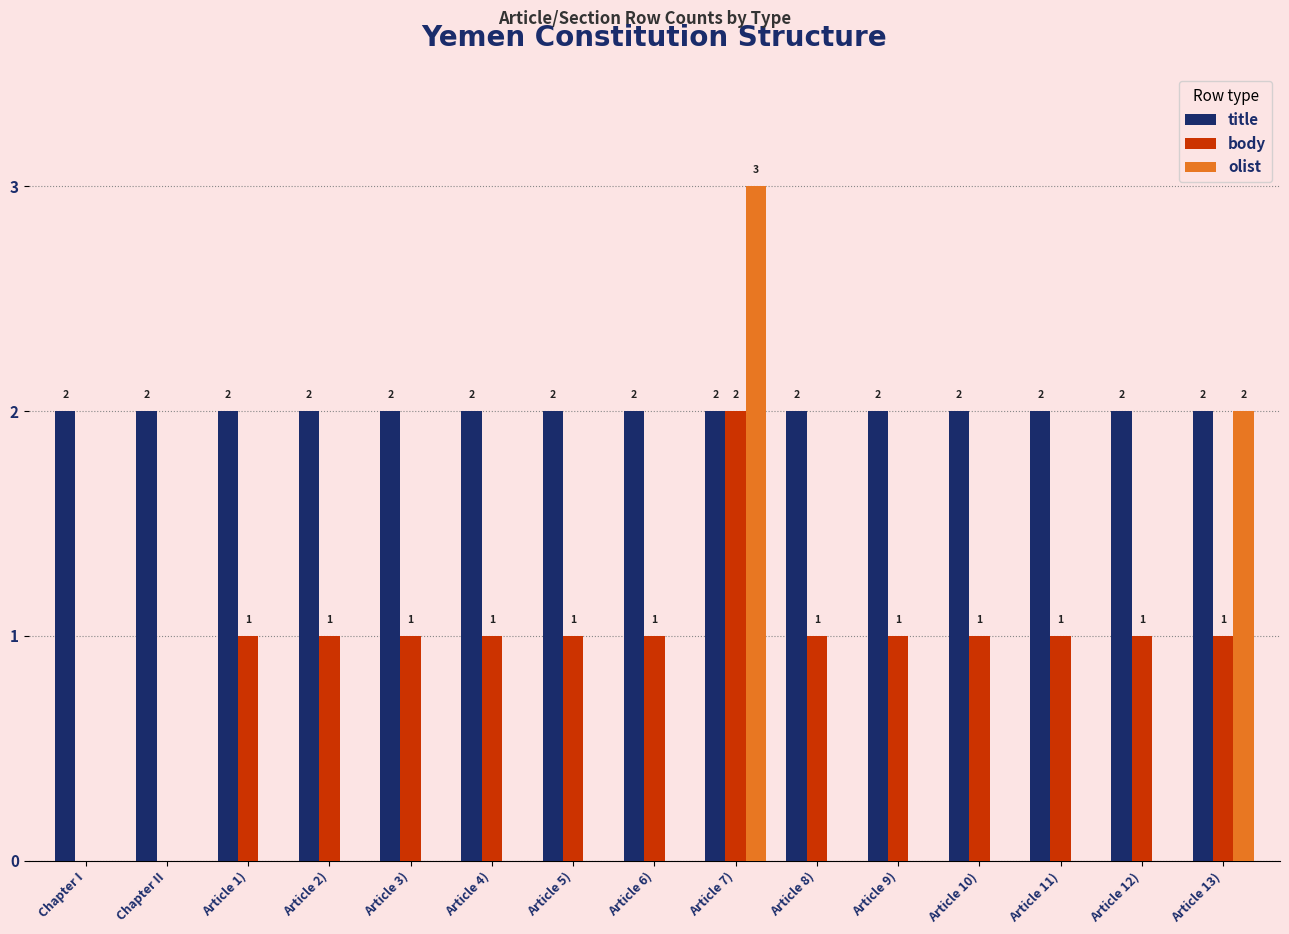

Between Chapter II and Article 2), which series saw the biggest shift?

body